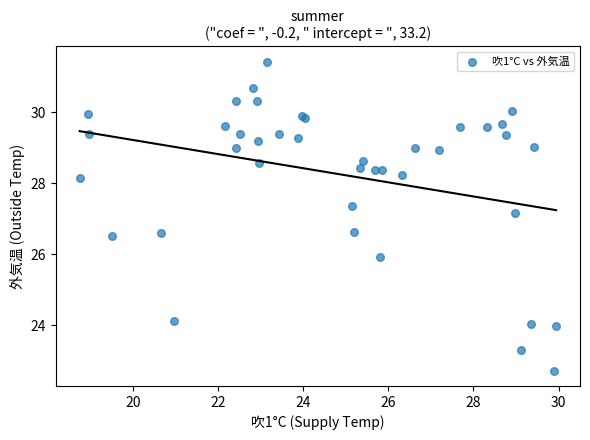

What Y value in the scatter plot is closest to 27?

27.2